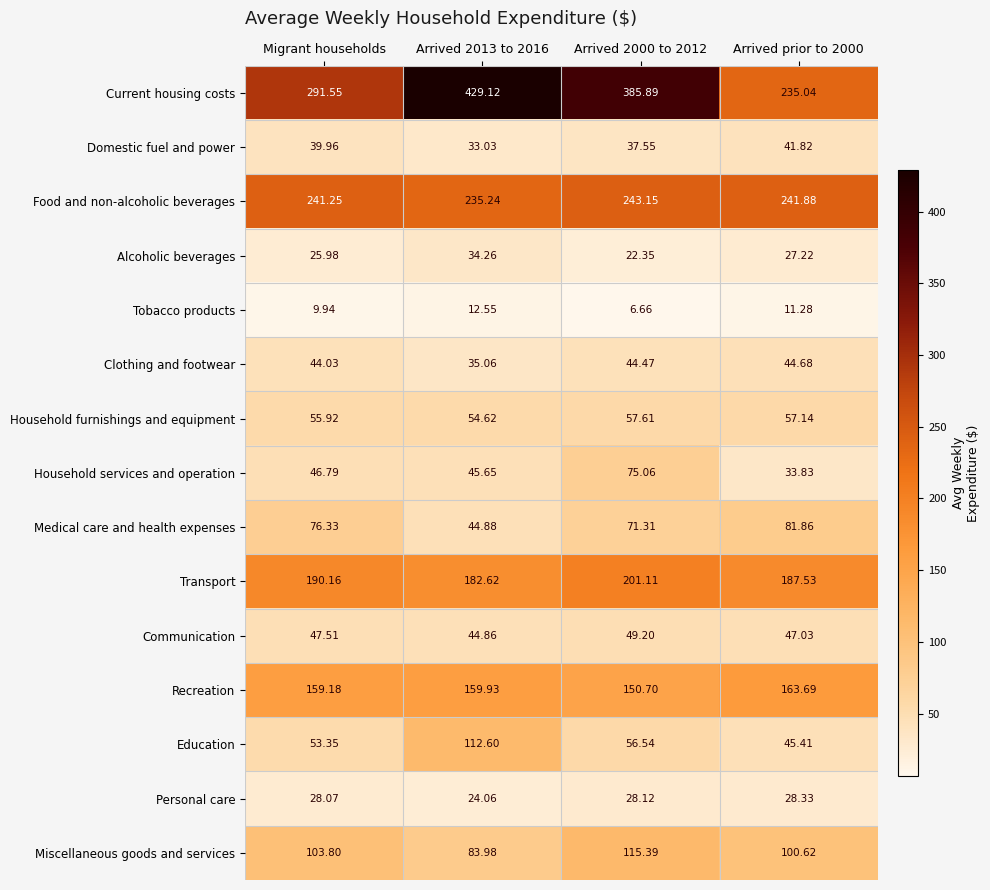

Rank the series at Migrant households from highest to lowest value.

Current housing costs, Food and non-alcoholic beverages, Transport, Recreation, Miscellaneous goods and services, Medical care and health expenses, Household furnishings and equipment, Education, Communication, Household services and operation, Clothing and footwear, Domestic fuel and power, Personal care, Alcoholic beverages, Tobacco products